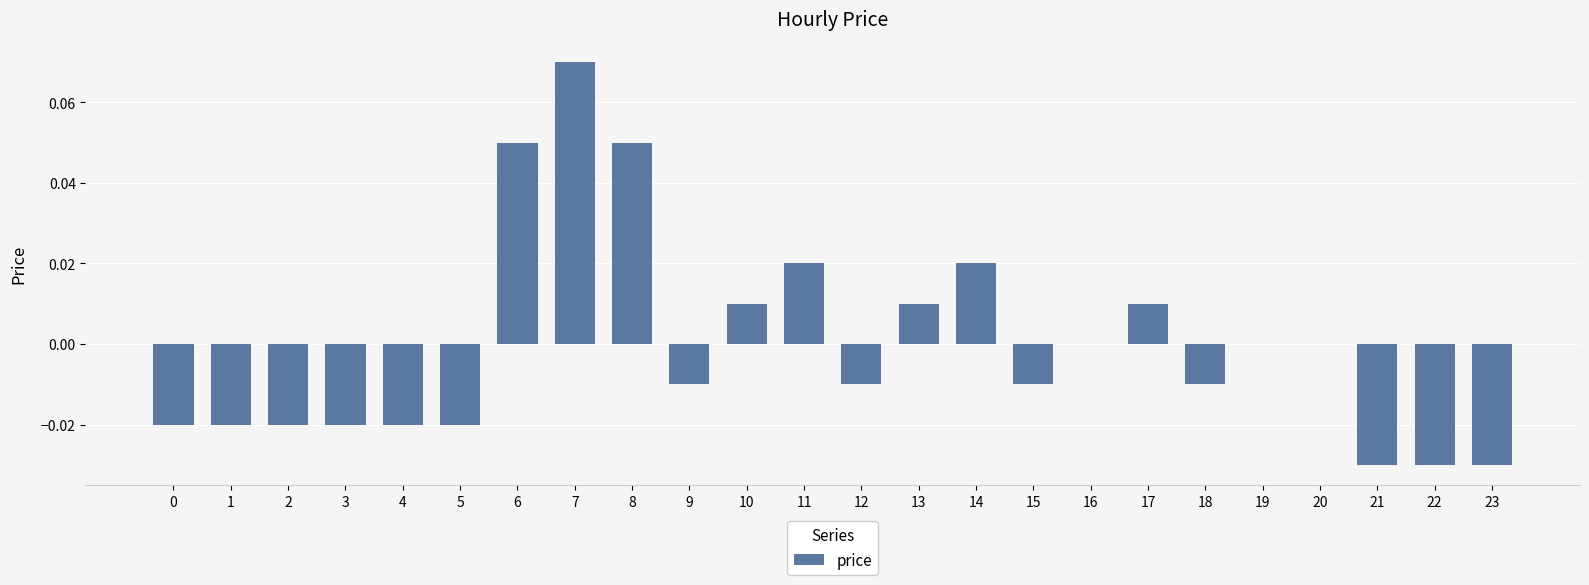

At which category does the chart reach its peak across all series?

7